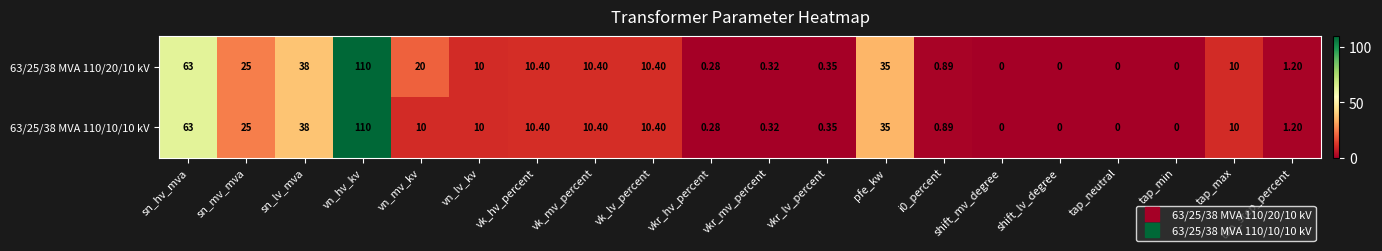

Where does the 63/25/38 MVA 110/20/10 kV series first go above 10?

sn_hv_mva